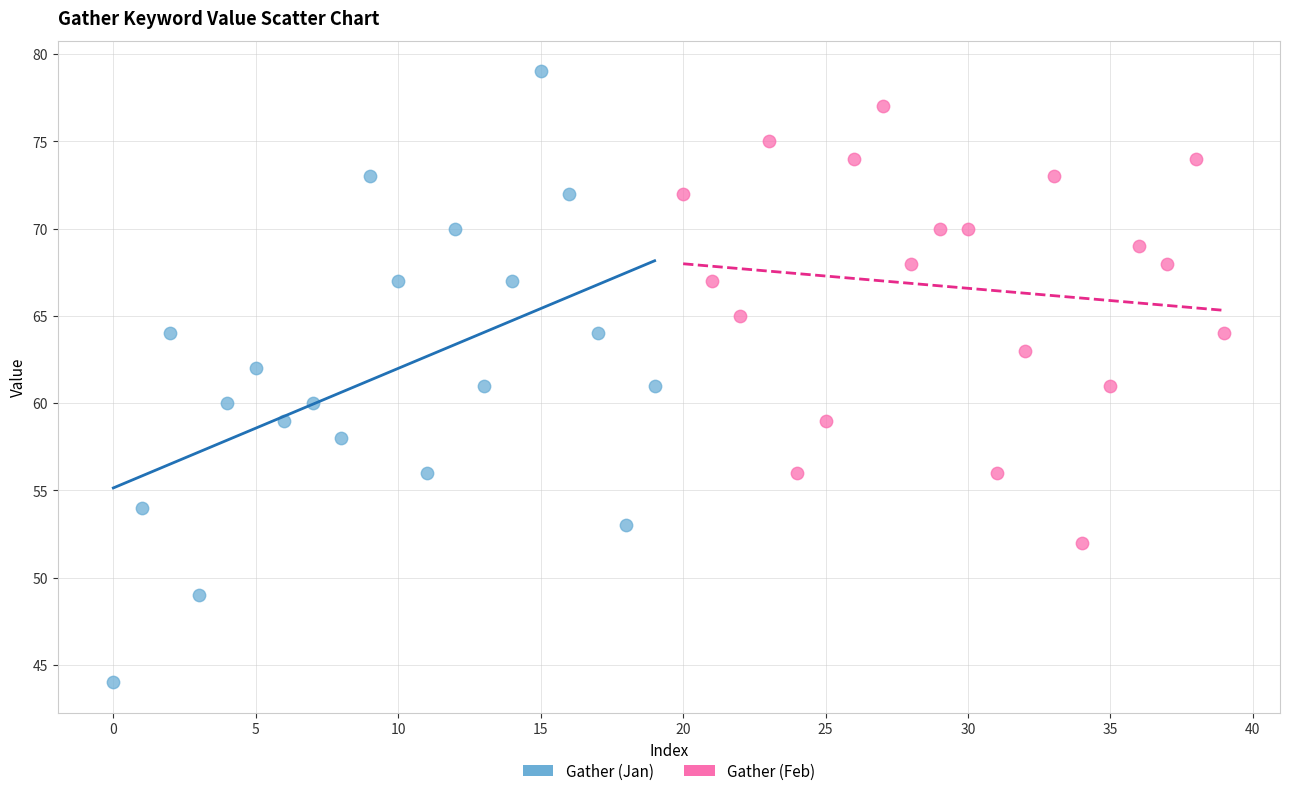

Which series has the widest spread of Y values?

Gather (Jan)